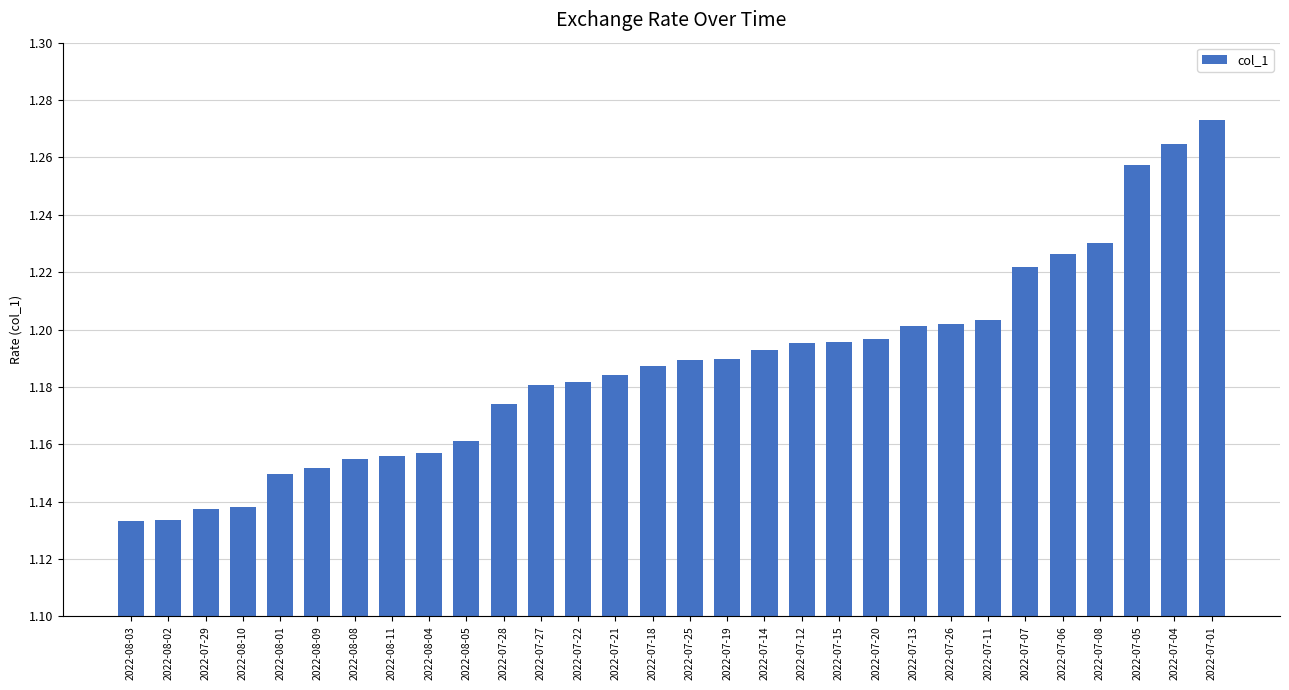

Does the chart contain stacked bars?

No